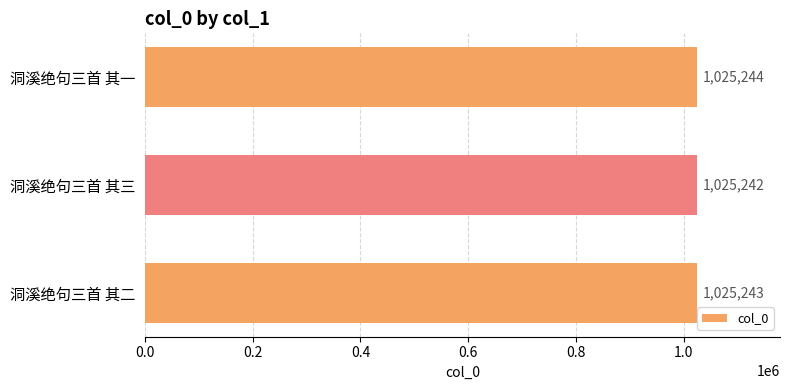

True or false: the data shows 1025244 at 洞溪绝句三首 其一.

True